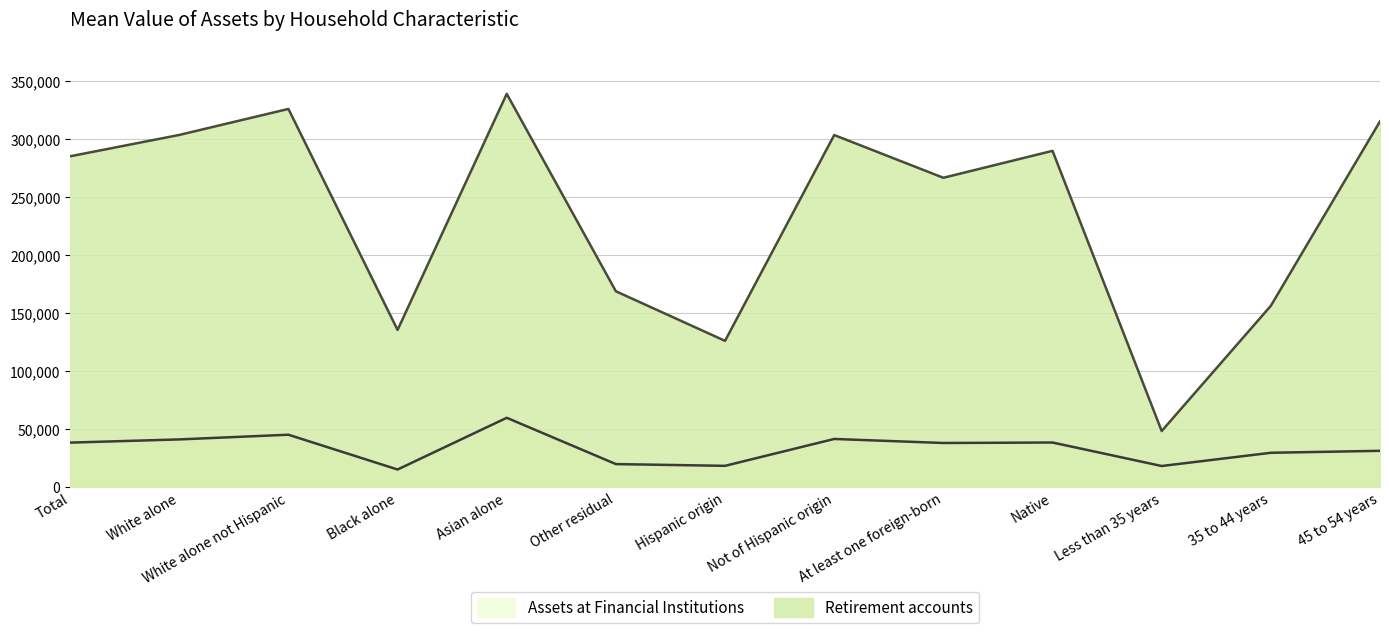

Which series has the largest range (max minus min)?

Retirement accounts